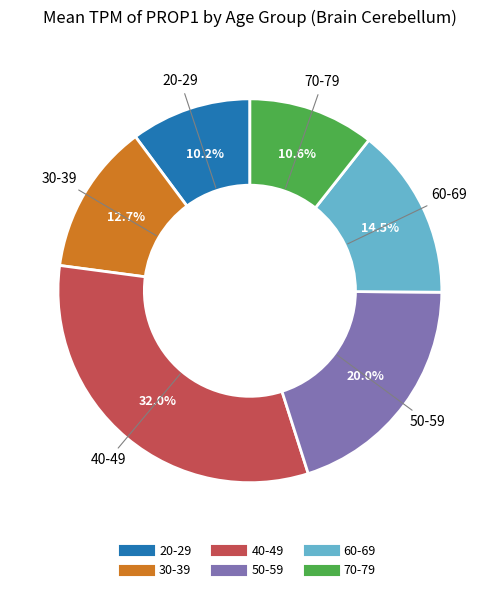

To the nearest percent, what percentage of the pie is 30-39?

13%